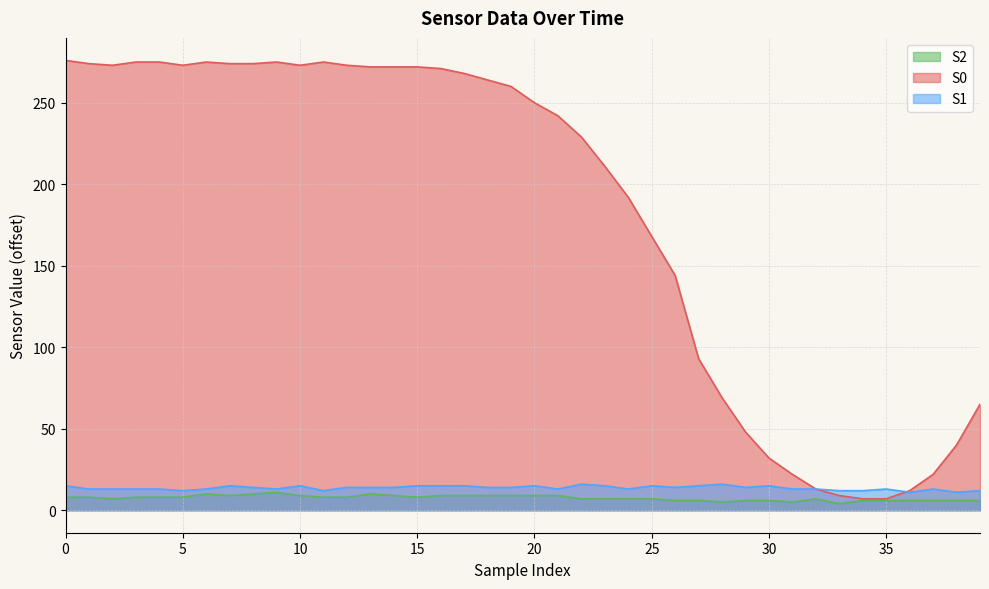

True or false: S0 has more than 0 interior local peaks.

True